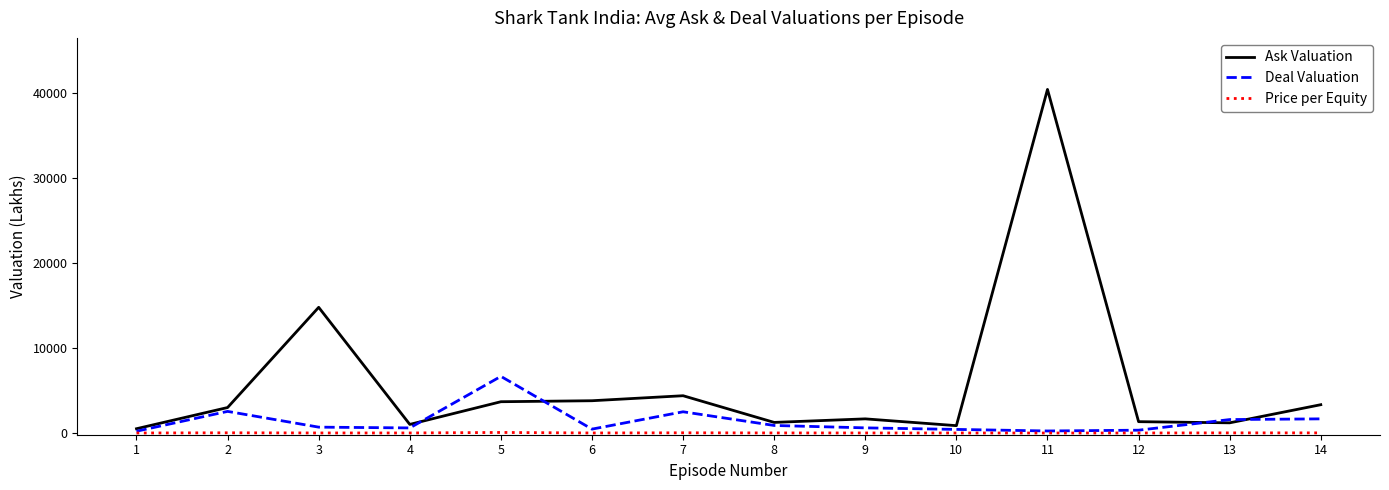

What is the maximum value shown in the chart?

40433.3